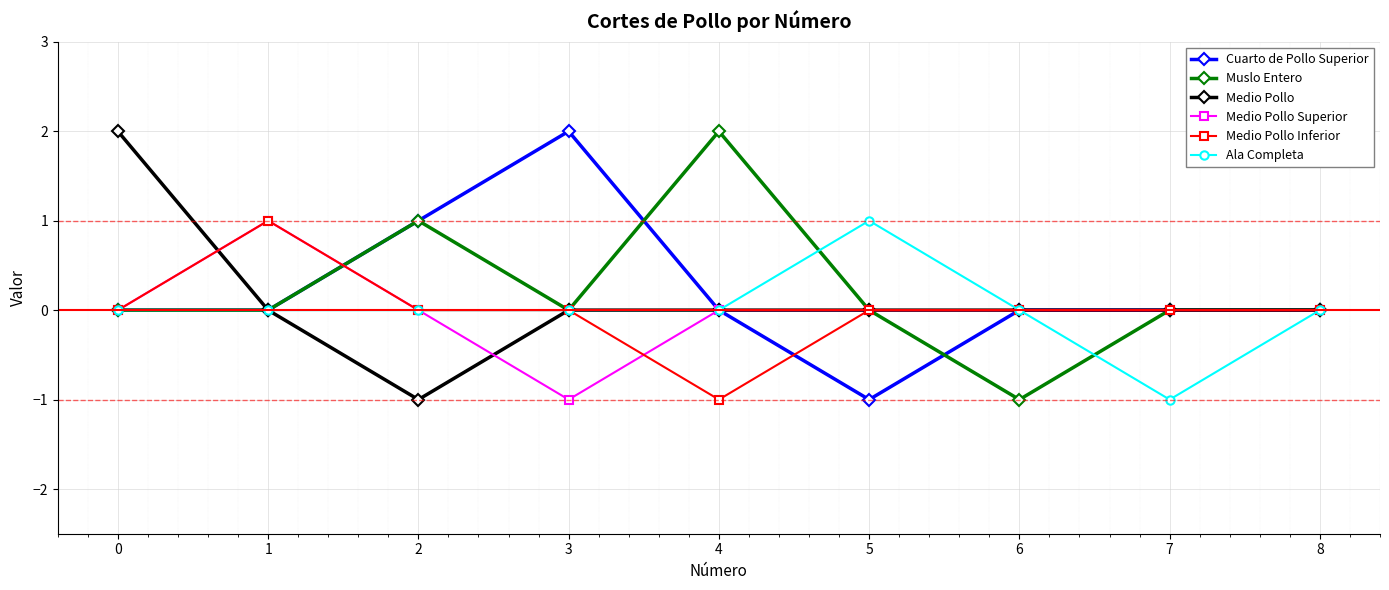

Reading left to right, extract all data points from this chart.

Cuarto de Pollo Superior: 0=0	1=0	2=1	3=2	4=0	5=-1	6=0	7=0	8=0
Muslo Entero: 0=0	1=0	2=1	3=0	4=2	5=0	6=-1	7=0	8=0
Medio Pollo: 0=2	1=0	2=-1	3=0	4=0	5=0	6=0	7=0	8=0
Medio Pollo Superior: 0=0	1=1	2=0	3=-1	4=0	5=0	6=0	7=0	8=0
Medio Pollo Inferior: 0=0	1=1	2=0	3=0	4=-1	5=0	6=0	7=0	8=0
Ala Completa: 0=0	1=0	2=0	3=0	4=0	5=1	6=0	7=-1	8=0